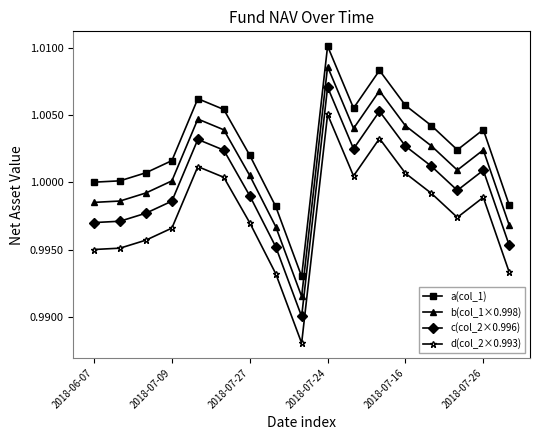

True or false: c(col_2×0.996) and b(col_1×0.998) cross at least once.

False